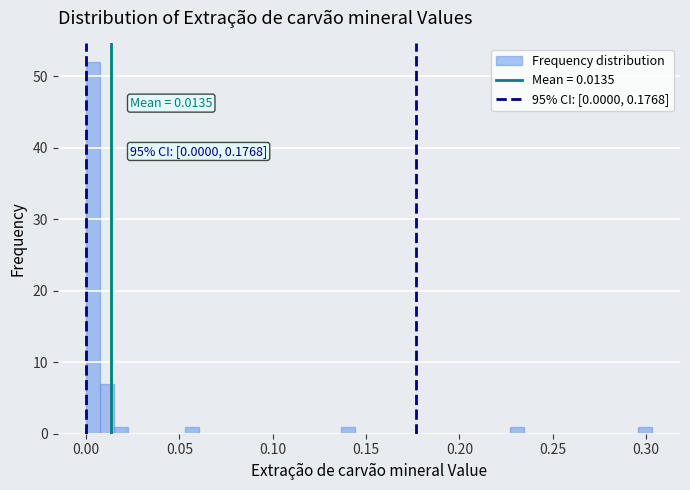

Read against the x-axis, roughly where is the centre of the tallest bar?

0.005